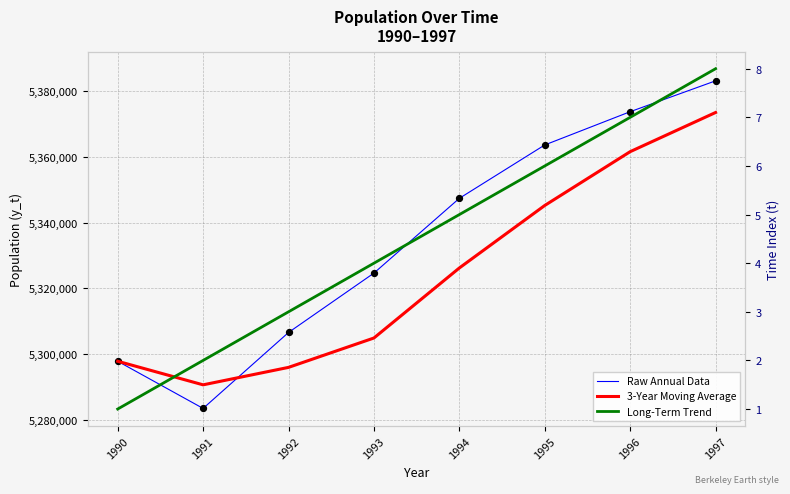

What is the total value across all series at 1994?

16016077.0